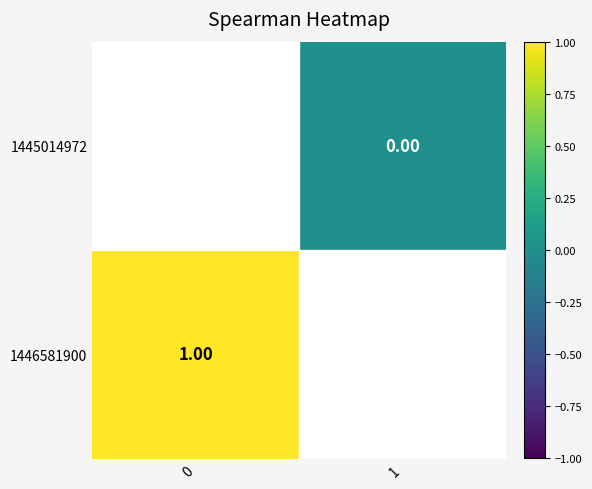

What is the difference between the highest and lowest values at 0?

1